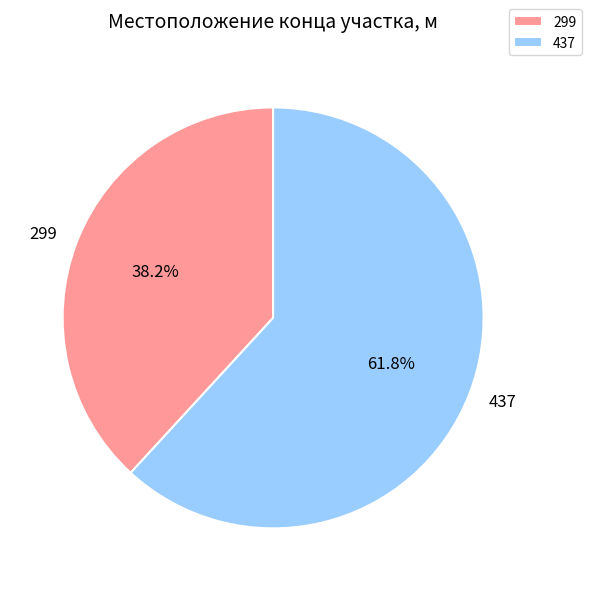

Is it true that 299 is 53% of the pie?

False